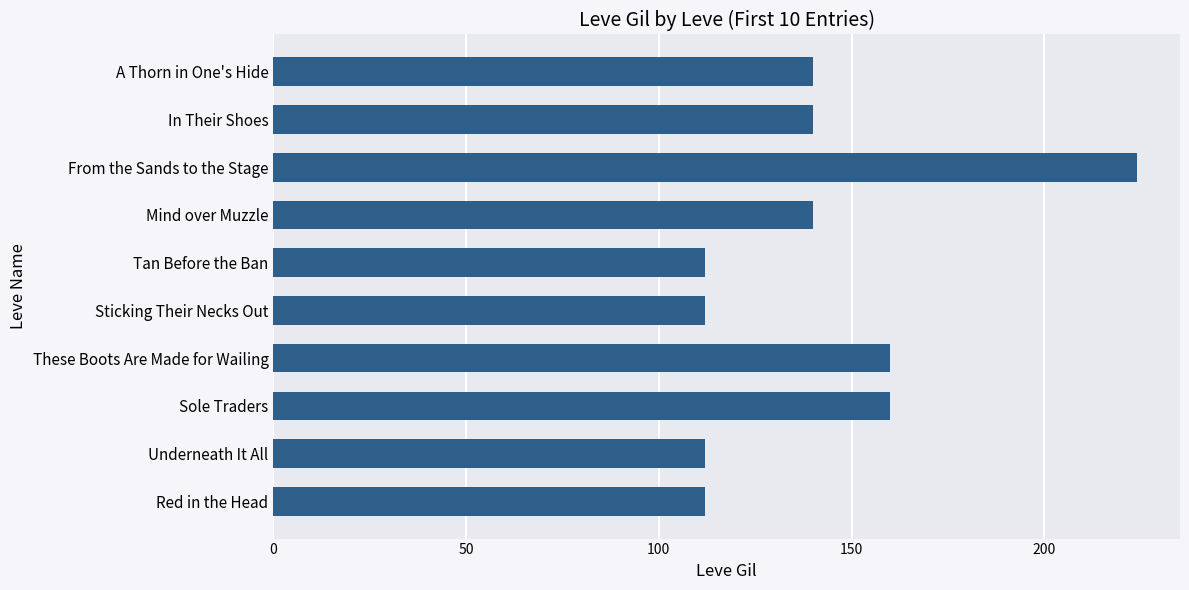

The chart shows a value of 182 at Tan Before the Ban. True or false?

False